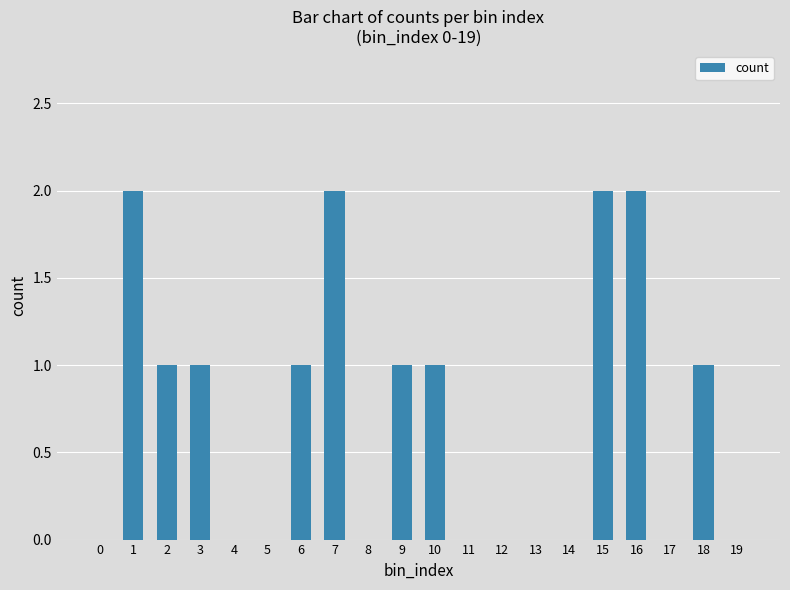

What value does the data have at 3?

1